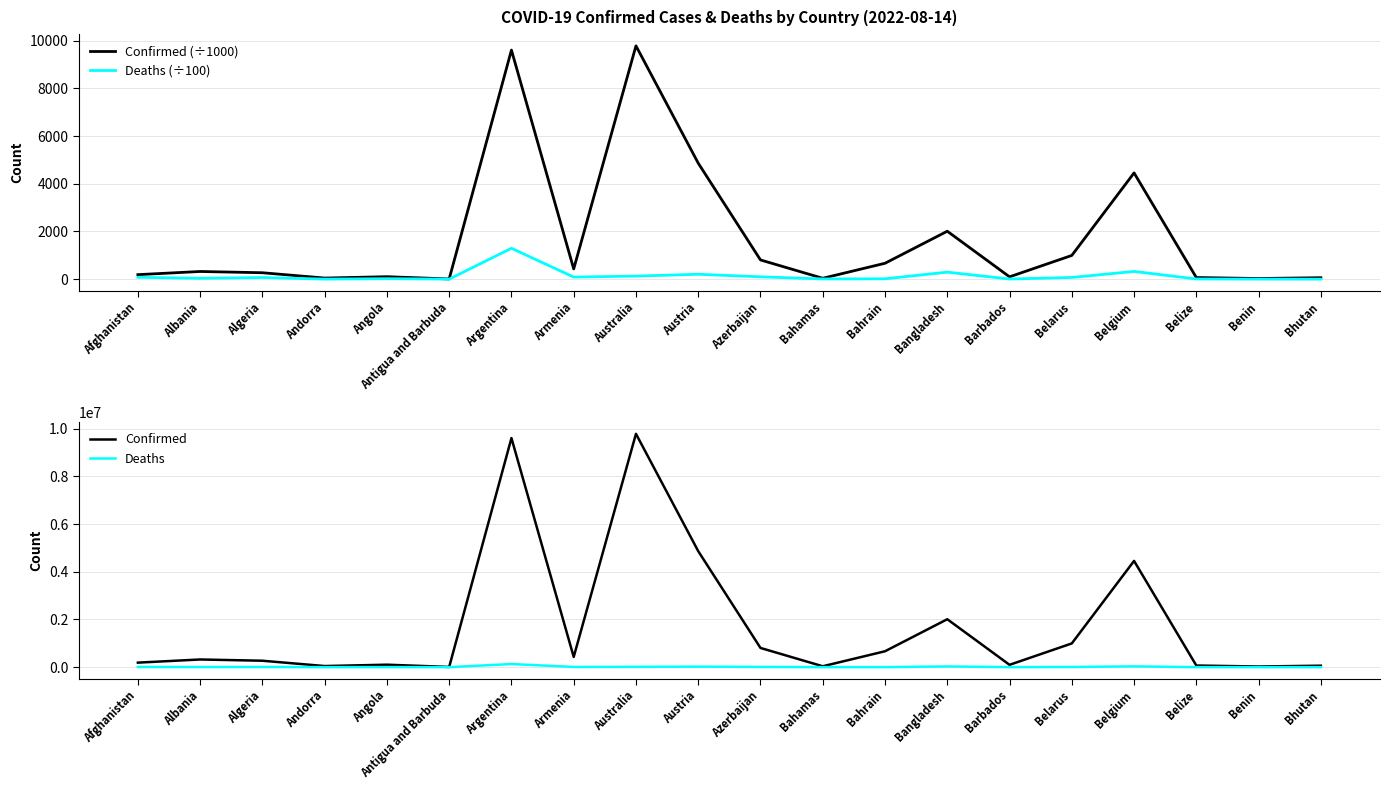

What is the difference between the Confirmed values at Angola and Azerbaijan?

701949